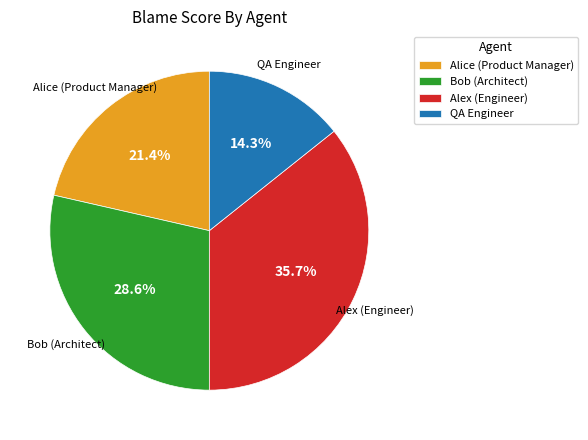

Which slice is the smallest?

QA Engineer